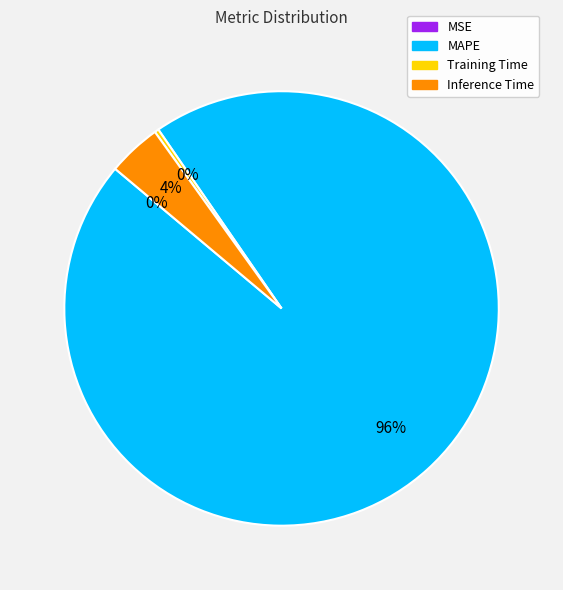

To the nearest percent, what percentage of the pie is MAPE?

96%